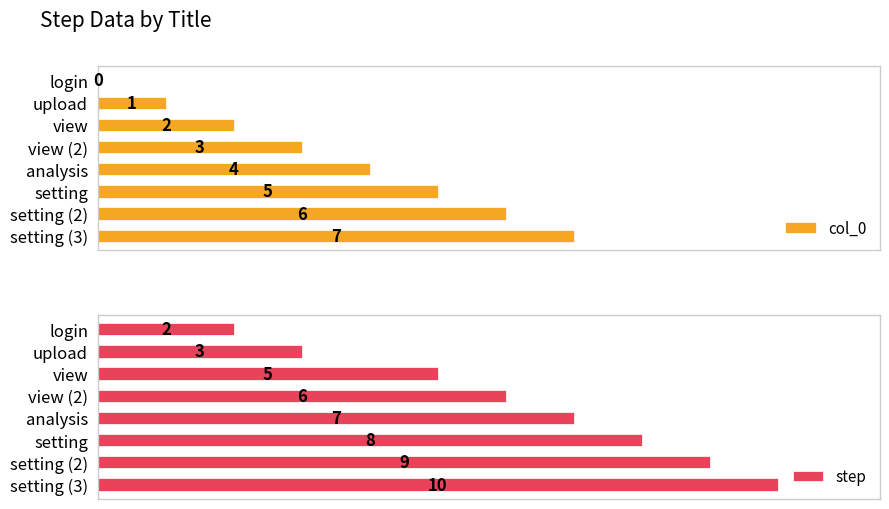

Where is step nearest to the value 6?

view (2)